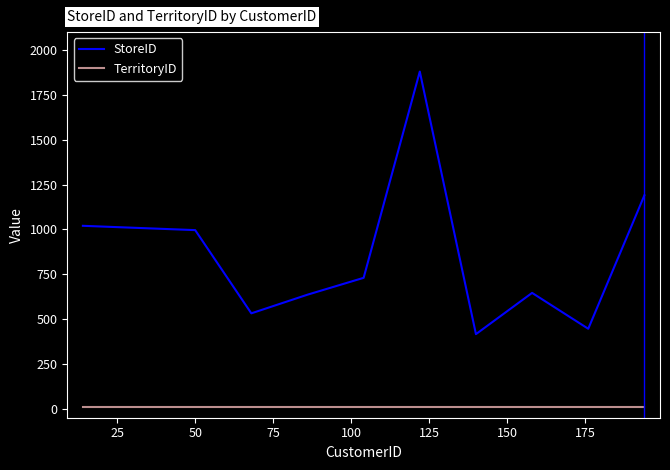

What is the minimum value for StoreID?

416